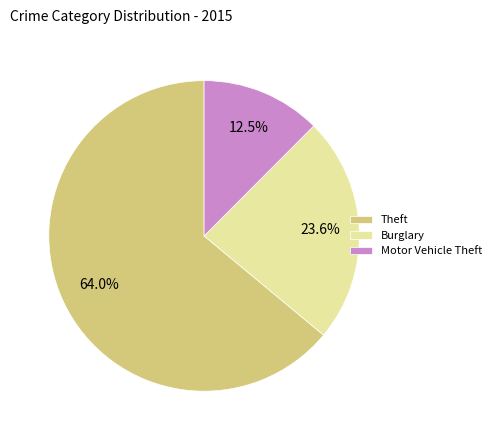

Which slice is the smallest?

Motor Vehicle Theft